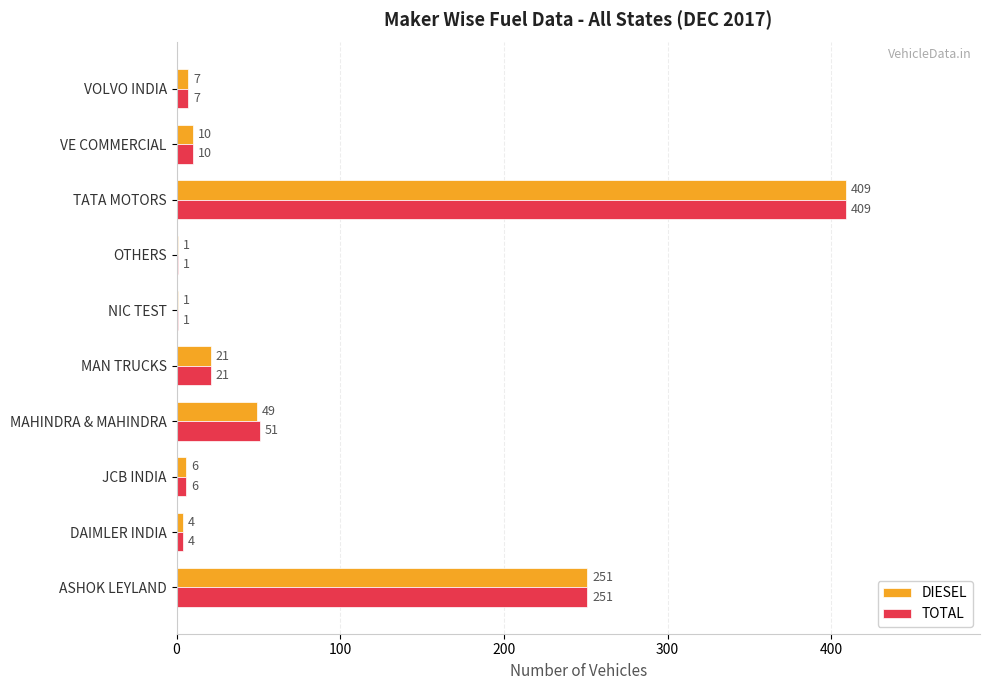

At which category does the chart reach its peak across all series?

TATA MOTORS